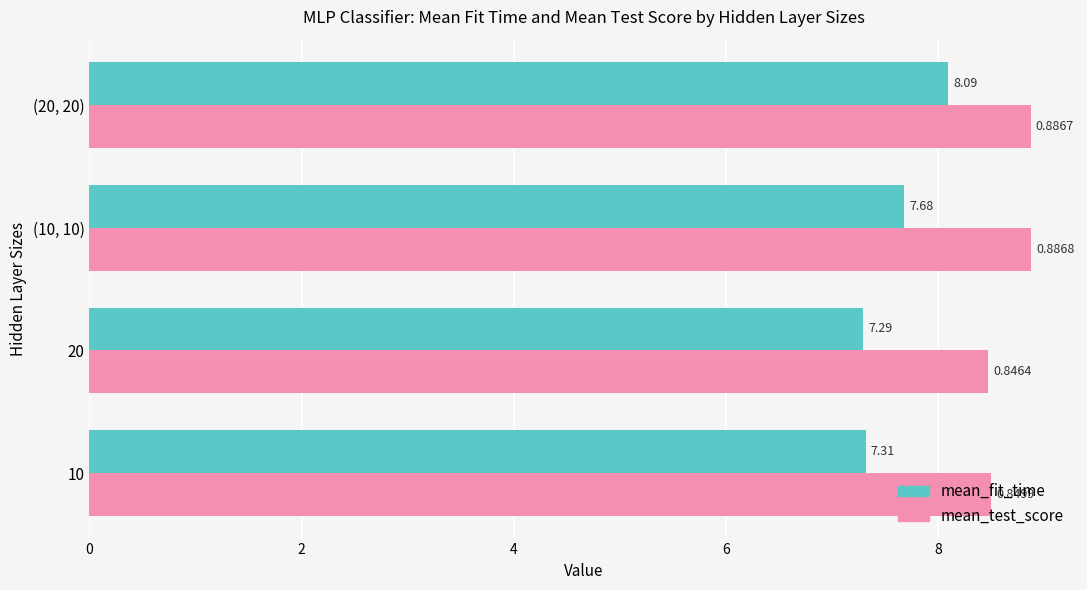

What is the difference between the highest and lowest values at 20?

1.2